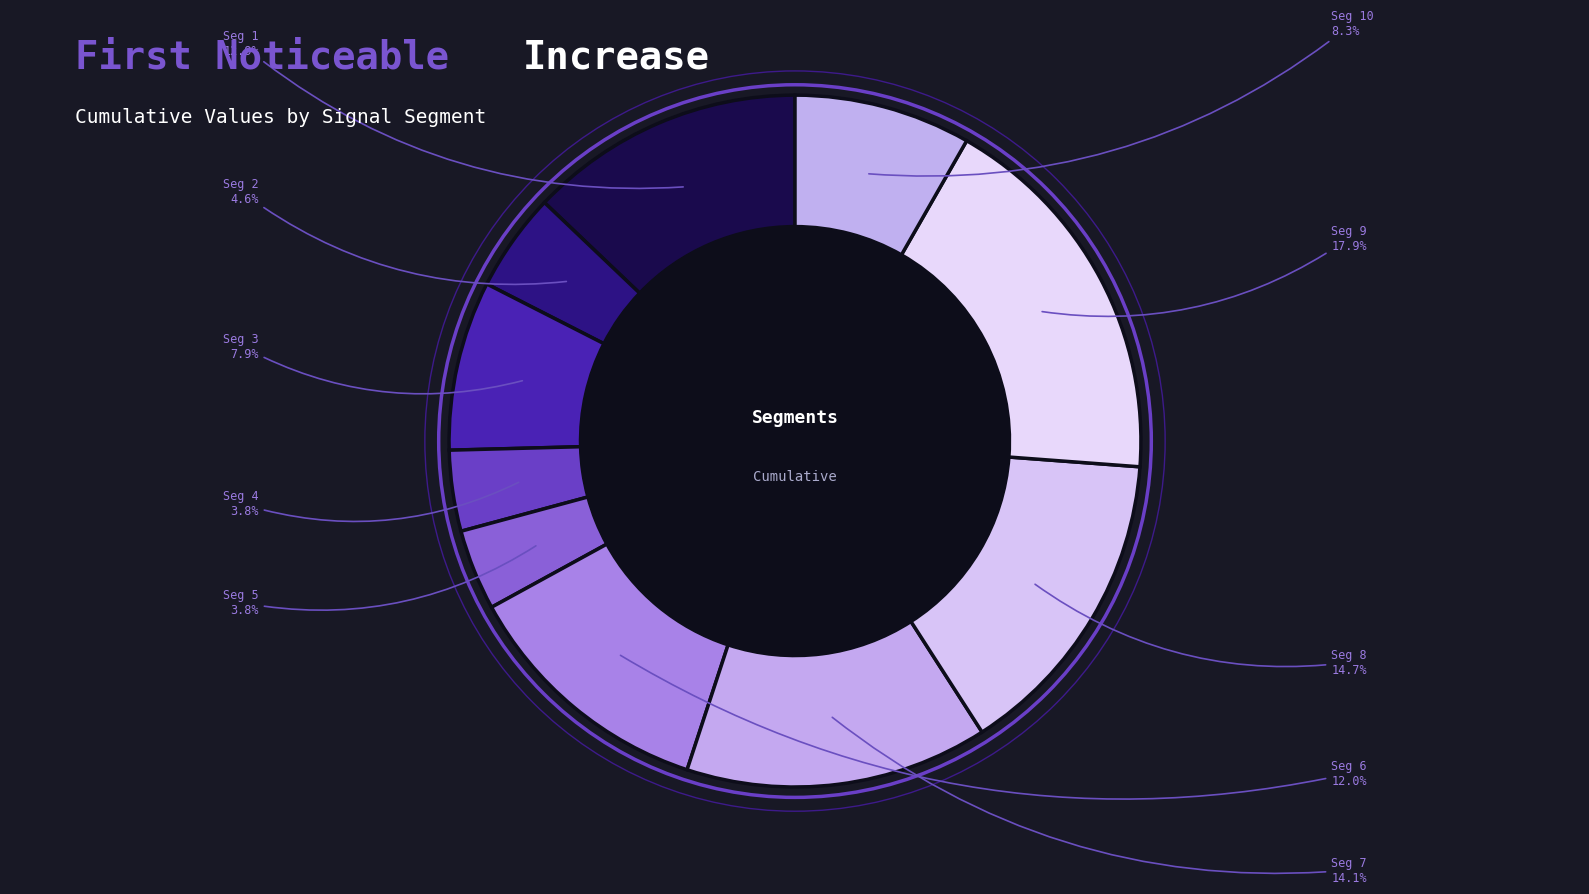

To the nearest percent, what is the average slice percentage?

10%